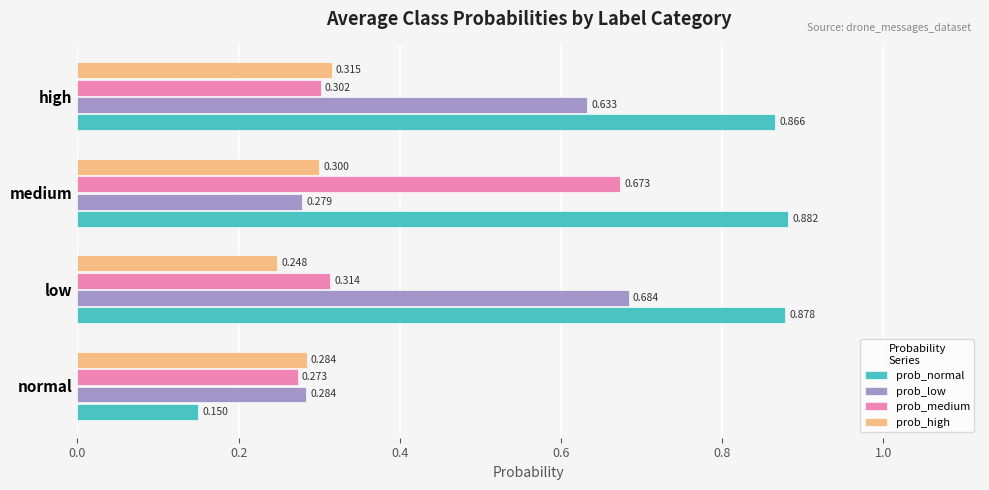

Between normal and low, which series saw the biggest shift?

prob_normal